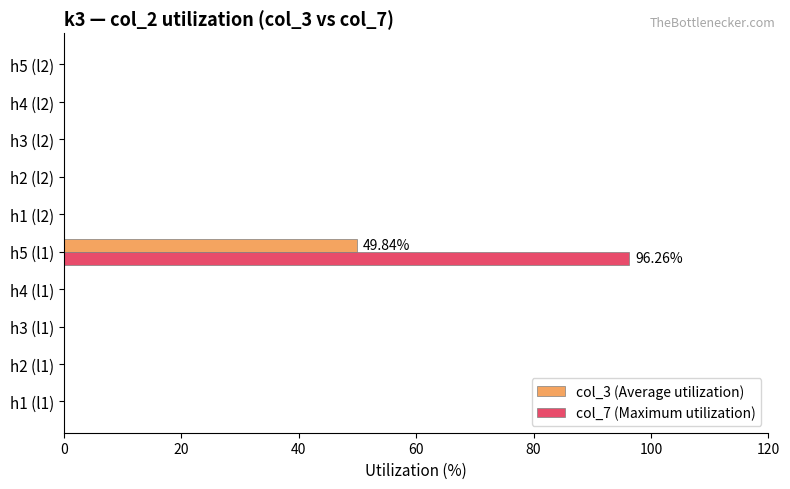

What is the sum of all col_7 (Maximum utilization) values?

96.3